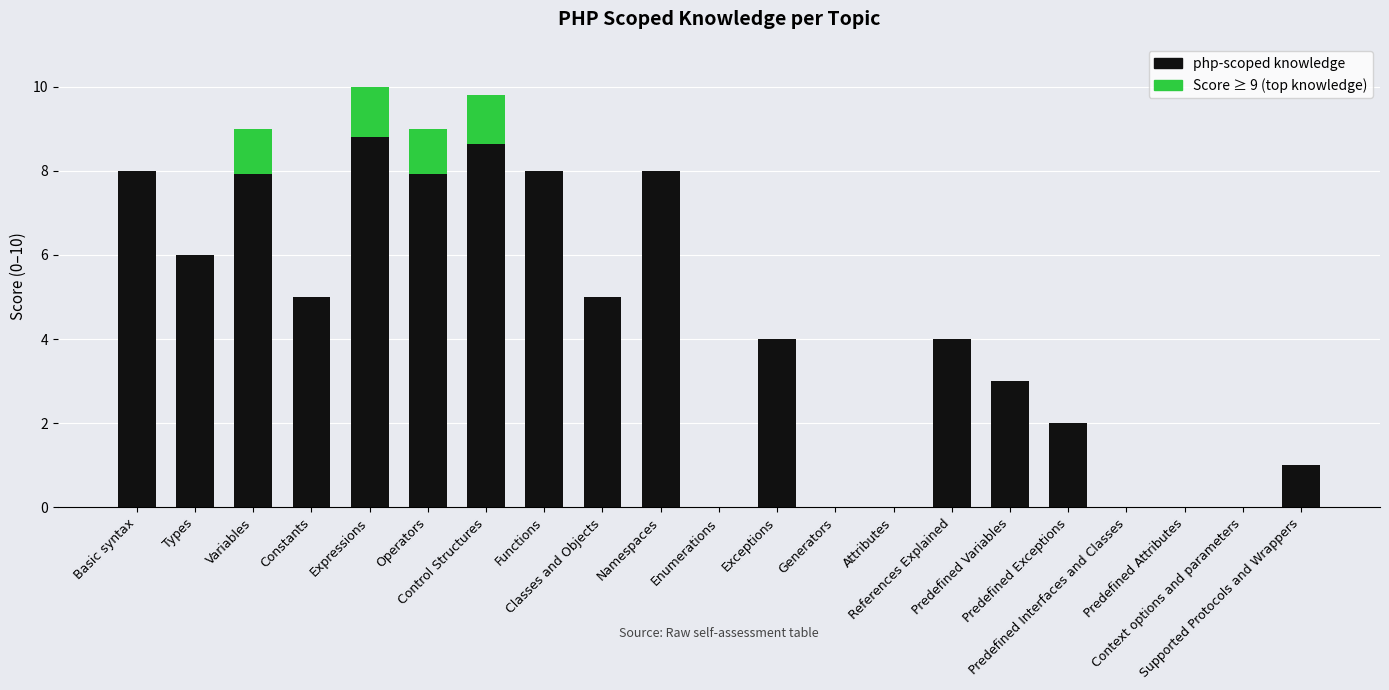

The value at Basic syntax is 3.3. True or false?

False